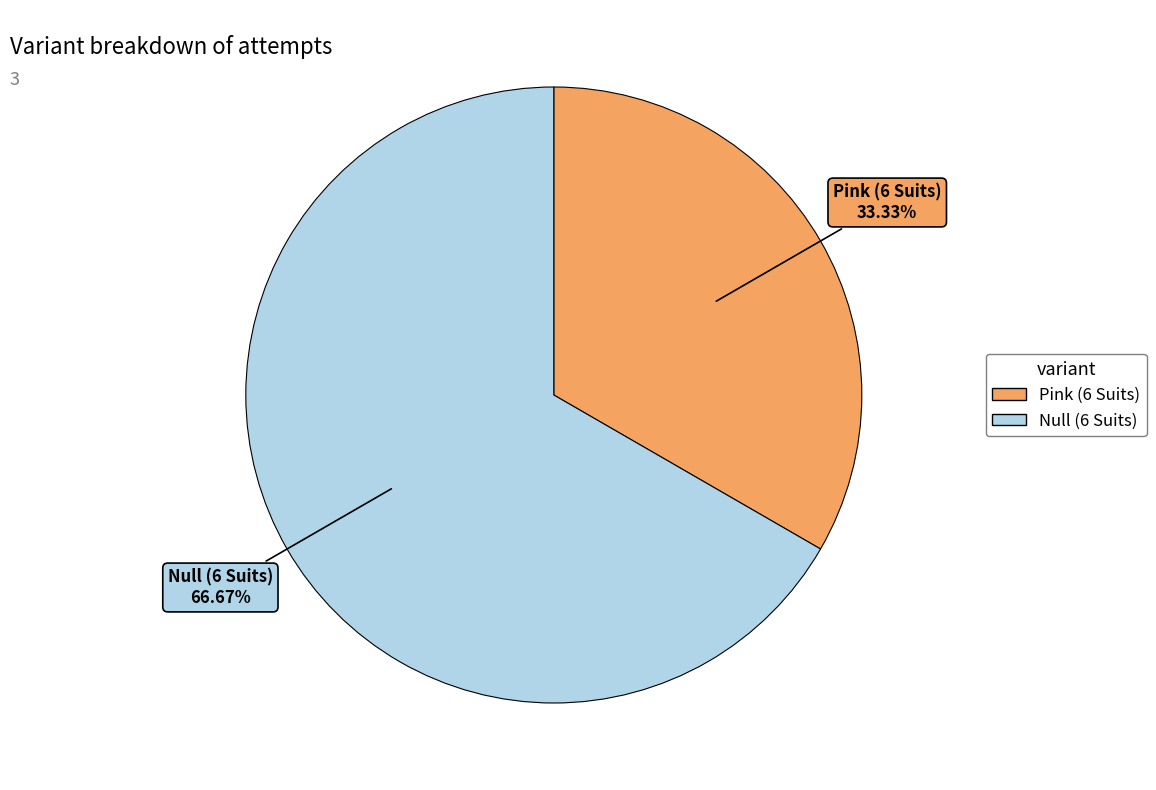

Which category accounts for the majority?

Null (6 Suits)